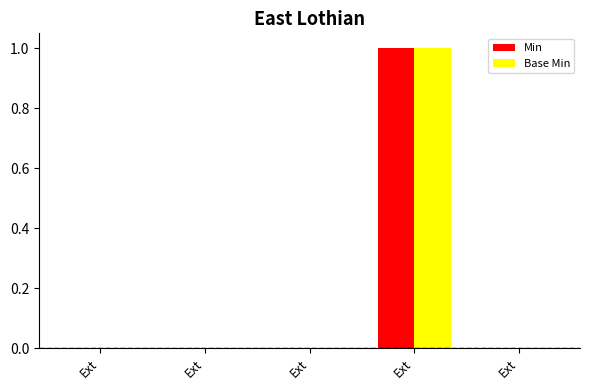

How many categories are shown in the chart?

5